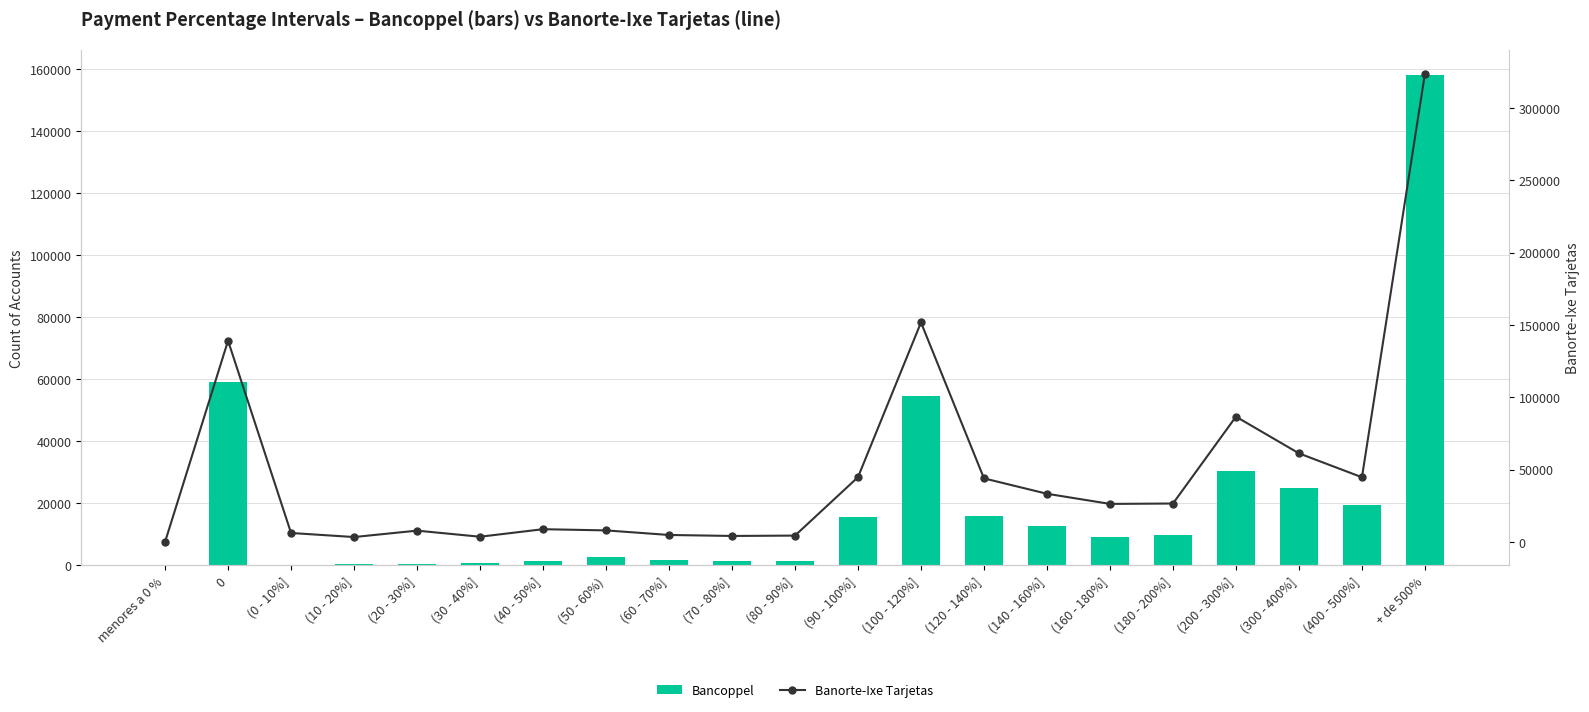

What is the difference between the highest and lowest values at (400 - 500%]?

25319